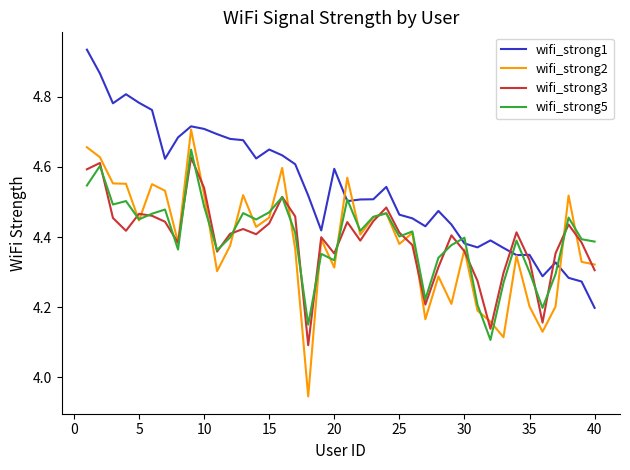

How many wifi_strong5 values are between 4 and 5?

40